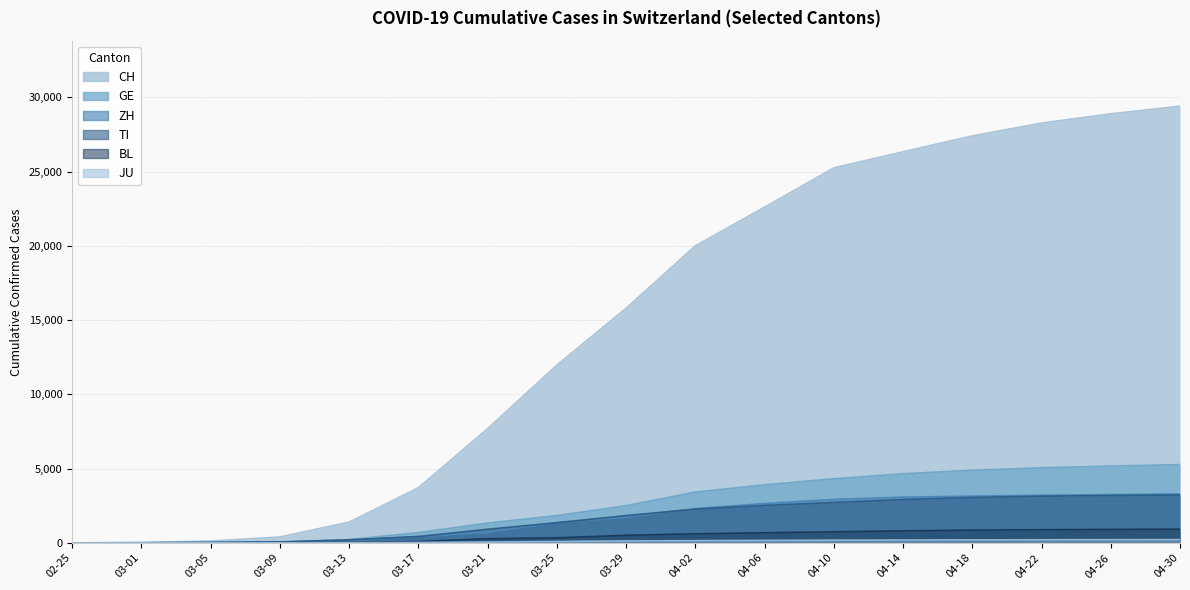

List the series in order of their peak value, lowest first.

JU, BL, TI, ZH, GE, CH